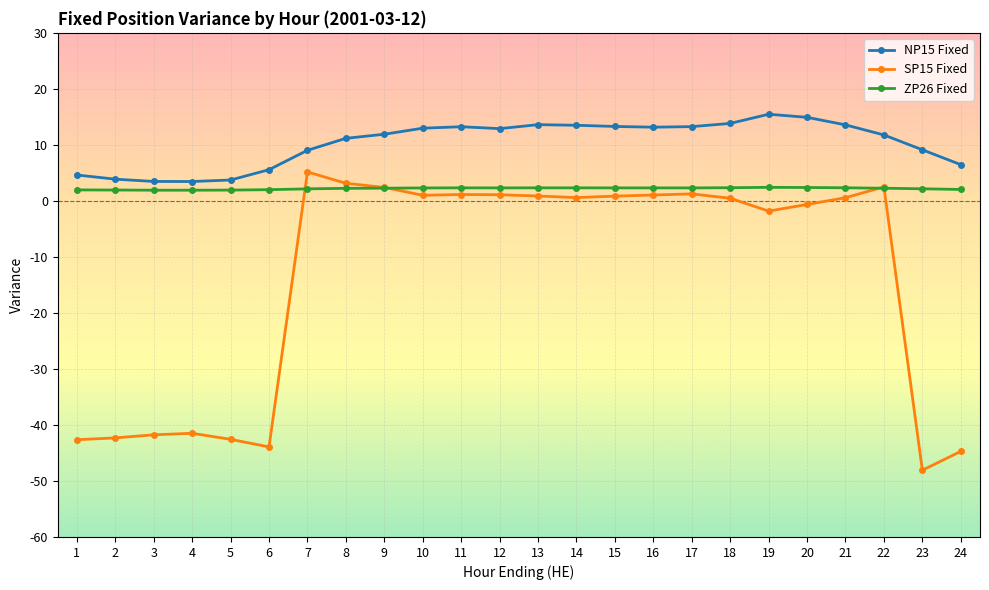

Is the value of SP15 Fixed at 4 greater than the value of NP15 Fixed at 11?

No